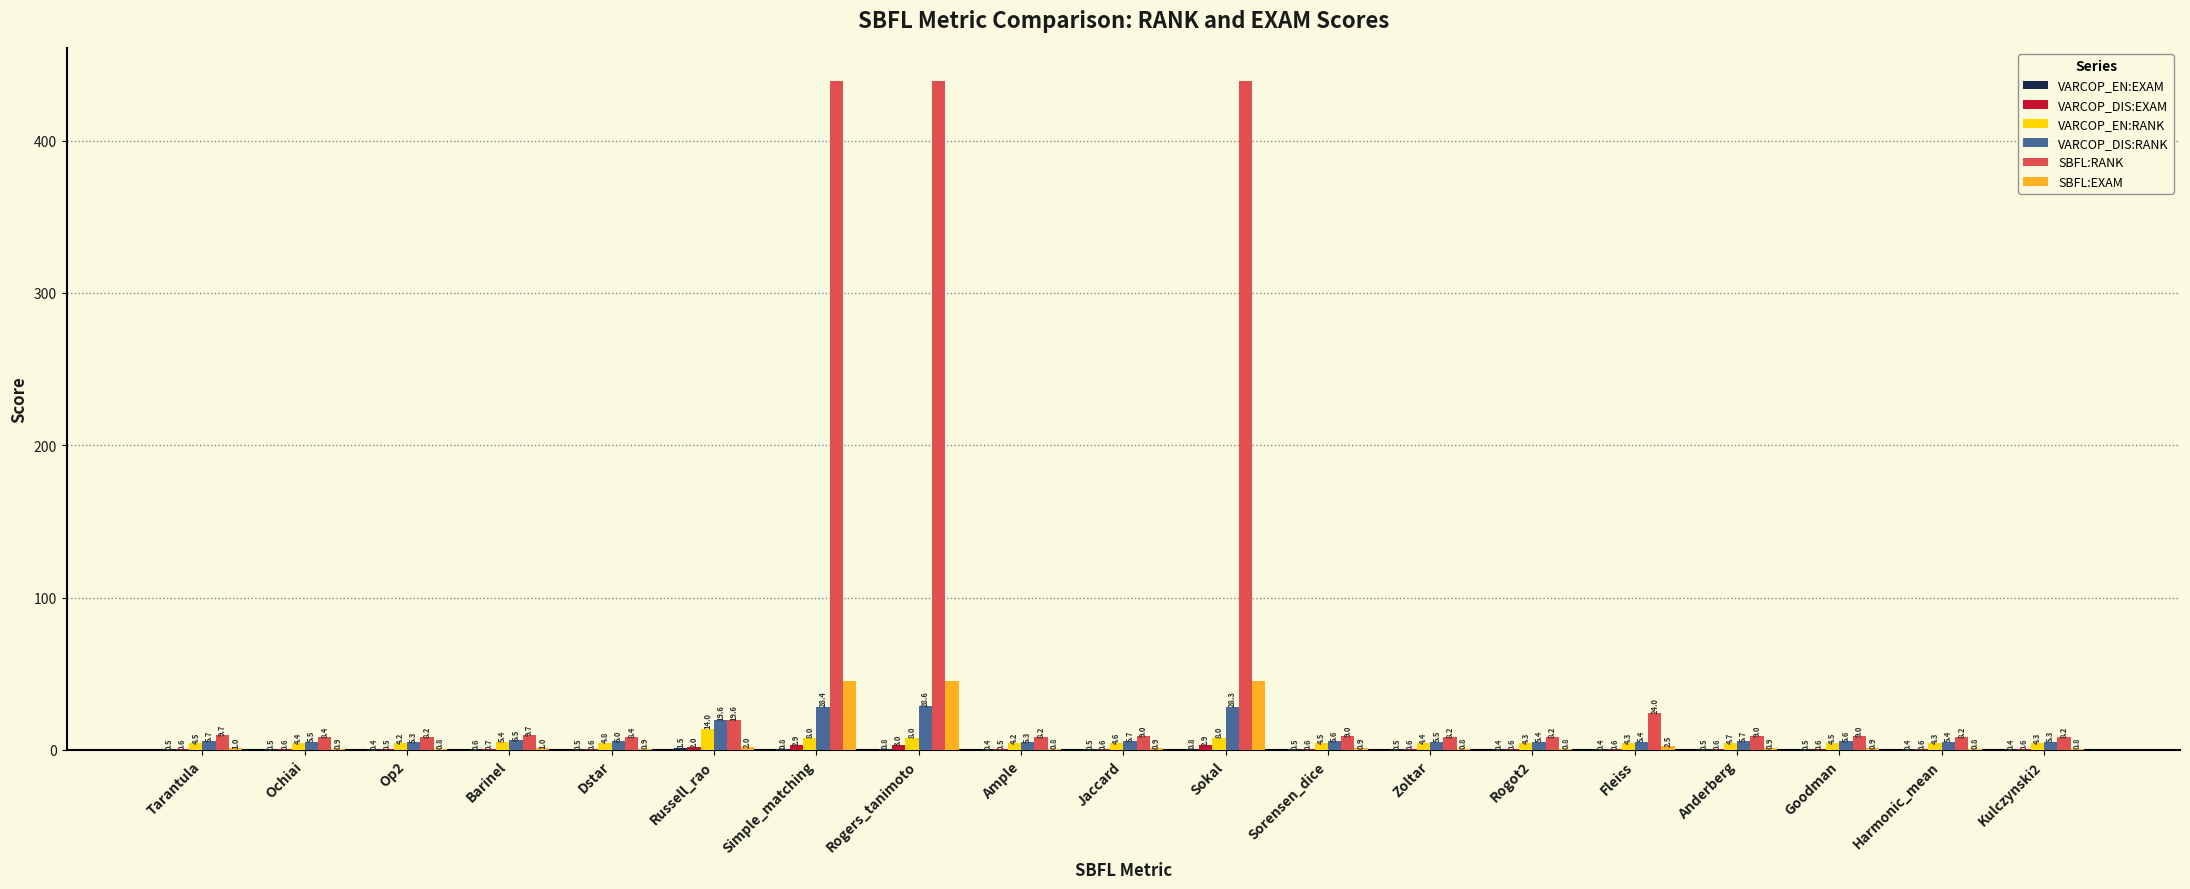

At which category is the sum across all series the highest?

Rogers_tanimoto